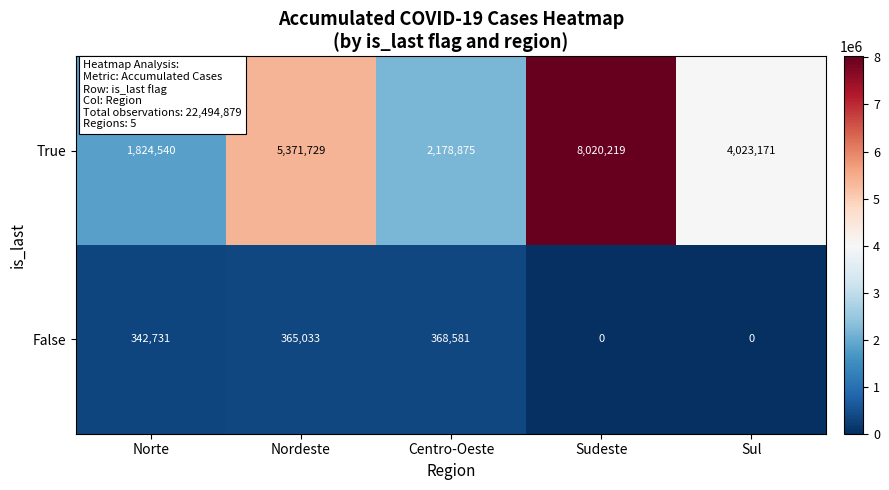

What is the sum of all False values?

1076345